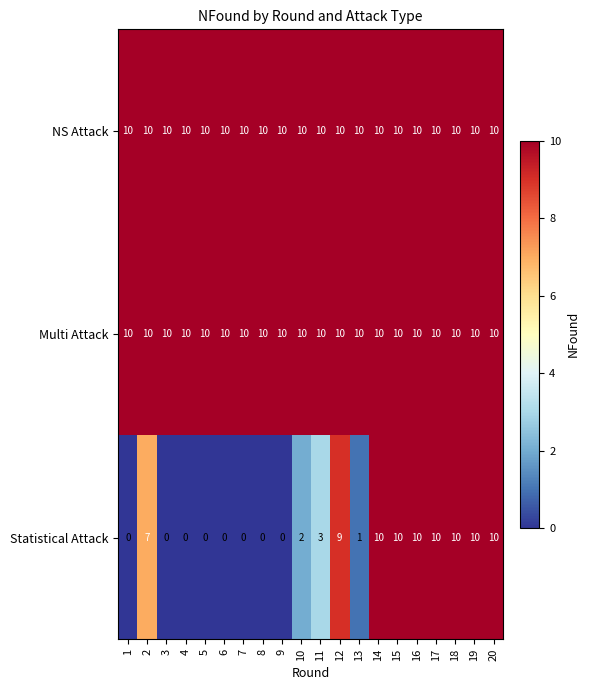

What is the sum of the Multi Attack values at 12 and 16?

20